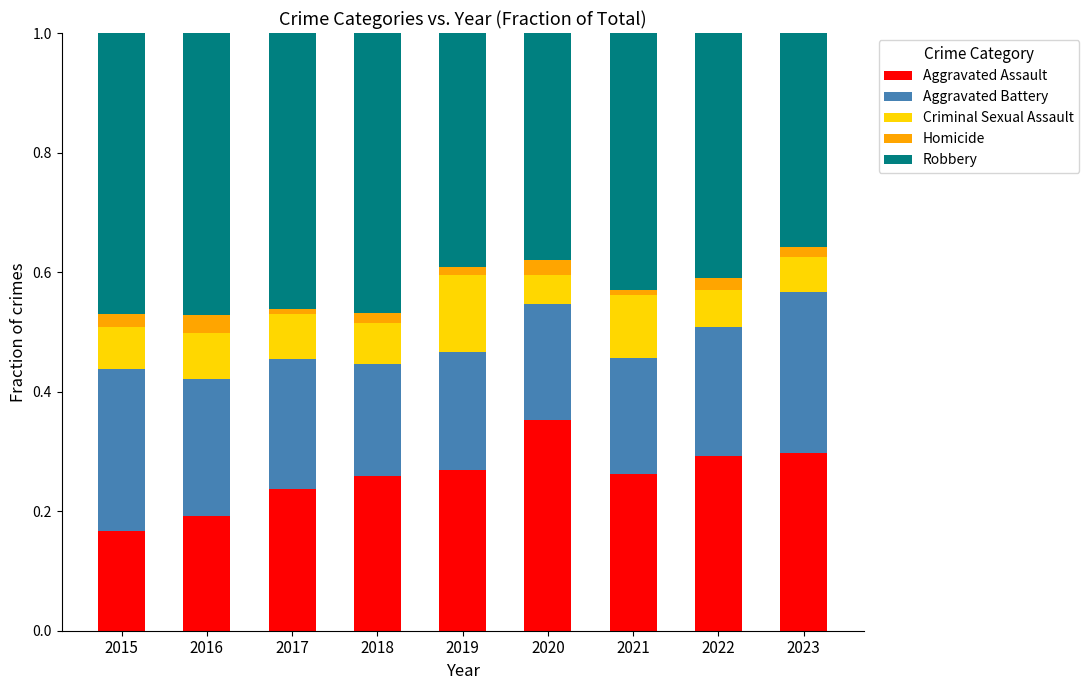

List the series in order of their peak value, lowest first.

Homicide, Criminal Sexual Assault, Aggravated Battery, Aggravated Assault, Robbery